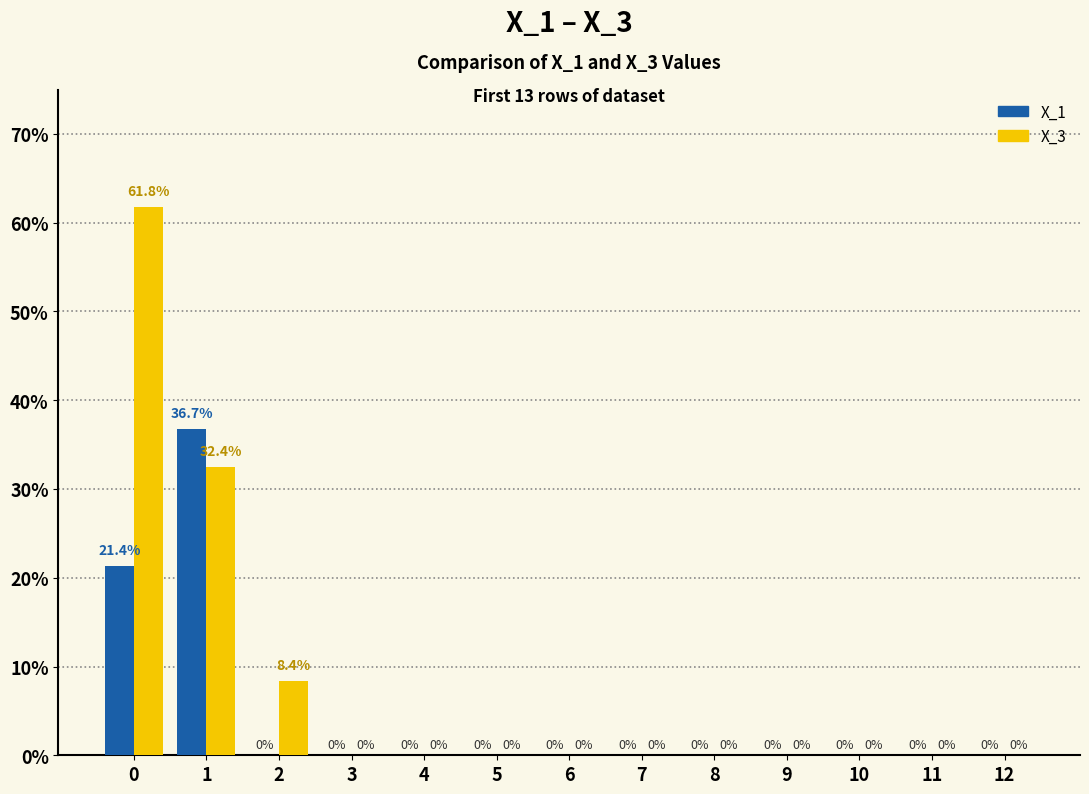

Which series has the largest range (max minus min)?

X_3